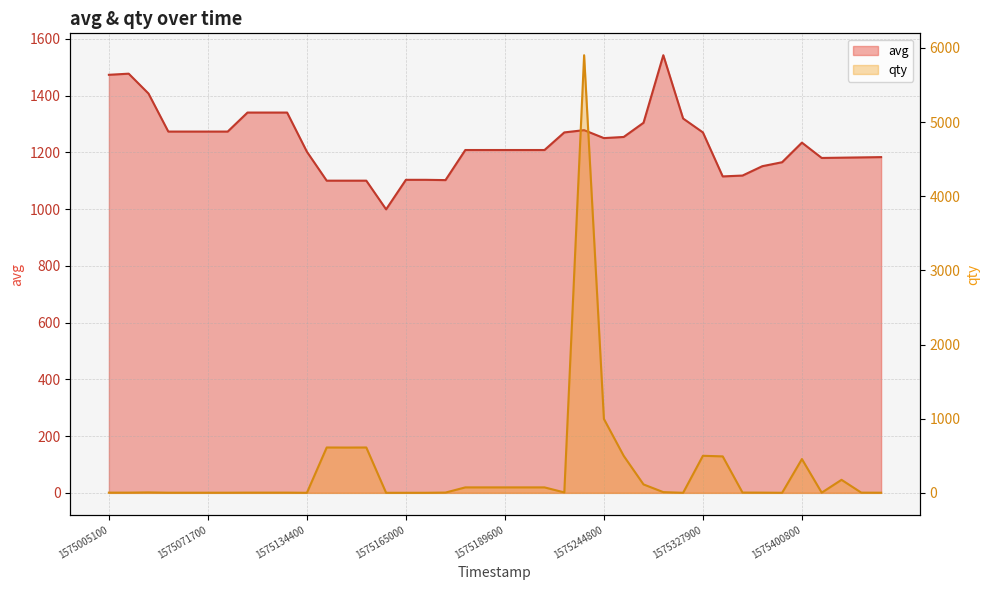

Which category has the highest value across all series?

1575240600